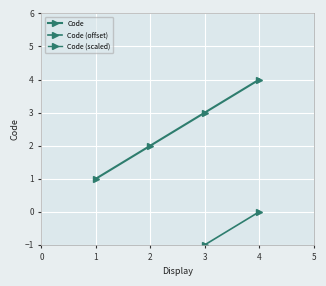

What is the sum of the Code (offset) values at 1 and 2?

-5.0